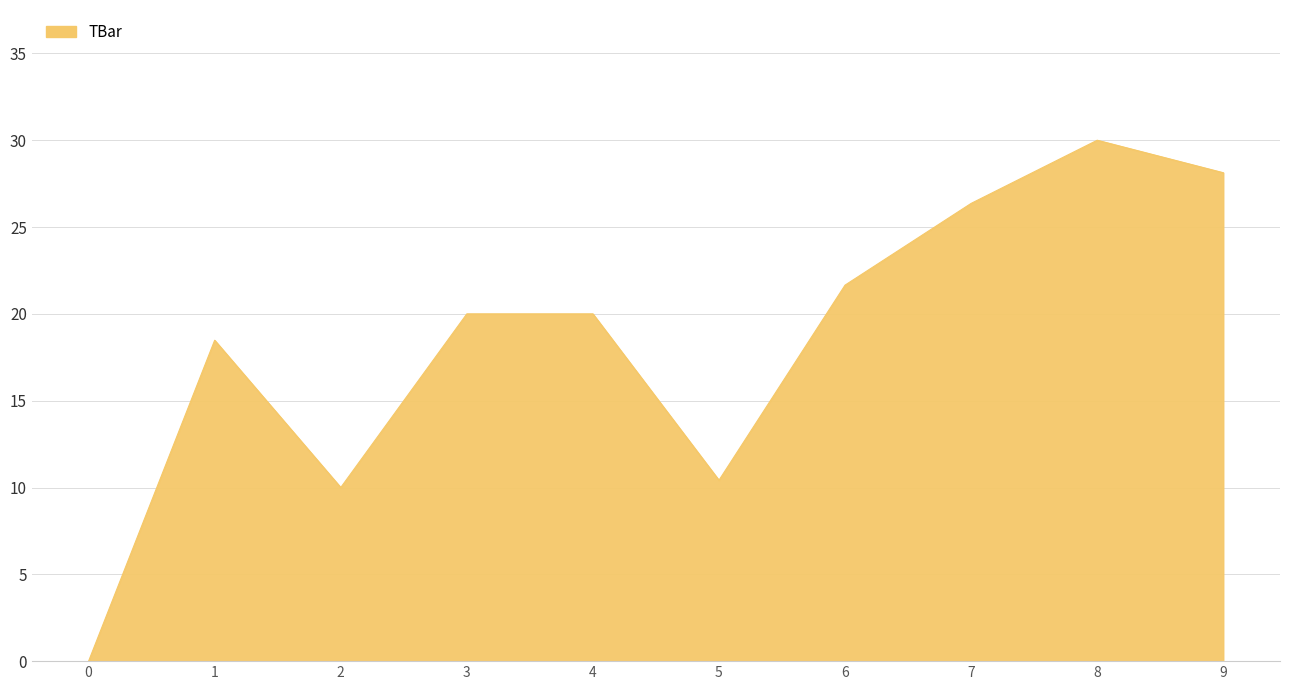

Reading left to right, transcribe all the data shown in this chart.

0=0.0	1=18.5	2=10.0	3=20.0	4=20.0	5=10.4	6=21.7	7=26.4	8=30.0	9=28.1